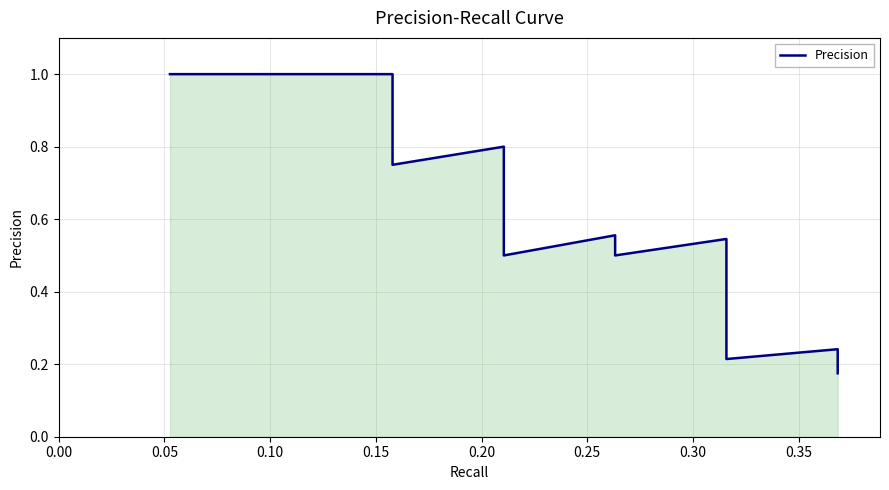

The chart shows a value of 0.2 at 26. True or false?

False